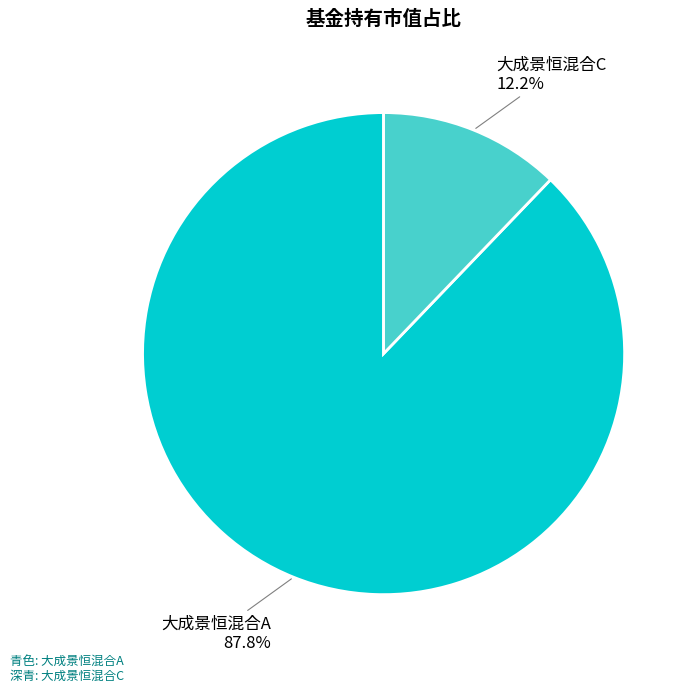

Is there a majority slice in this chart?

Yes